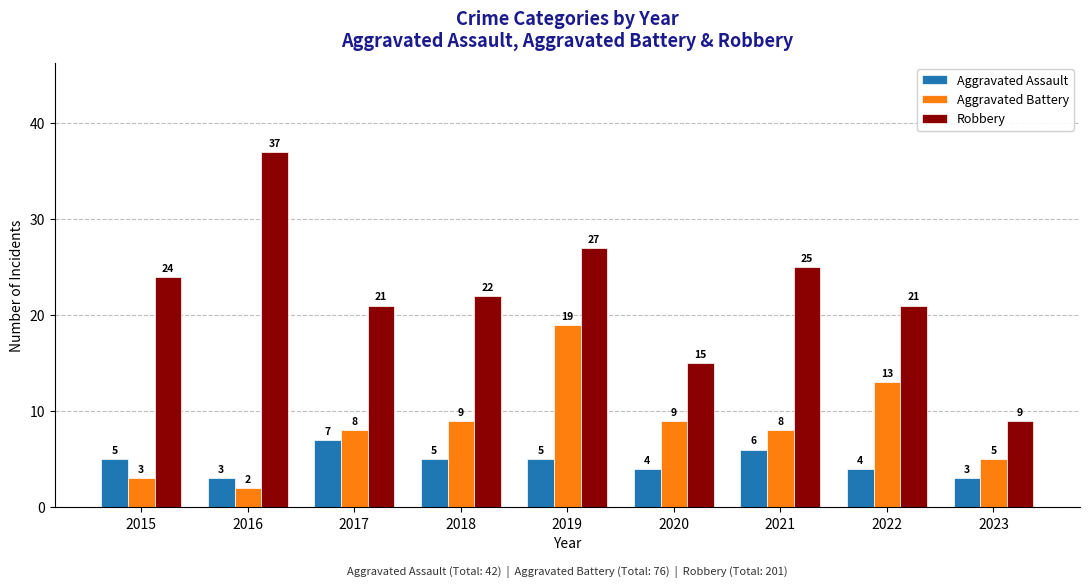

Reading left to right, what are all the values shown in this chart?

Aggravated Assault: 5	3	7	5	5	4	6	4	3
Aggravated Battery: 3	2	8	9	19	9	8	13	5
Robbery: 24	37	21	22	27	15	25	21	9